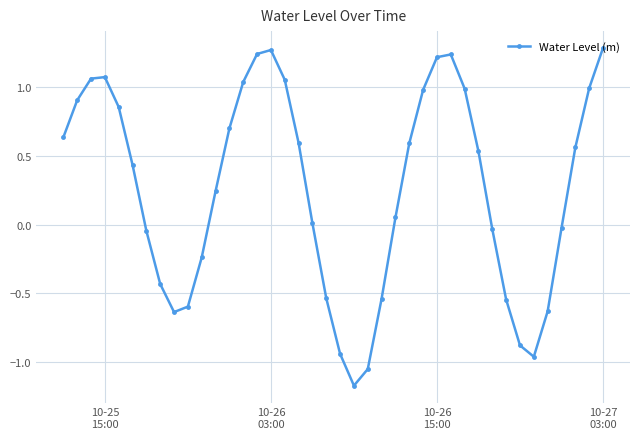

True or false: there are more than 1 points higher than both neighbors.

True